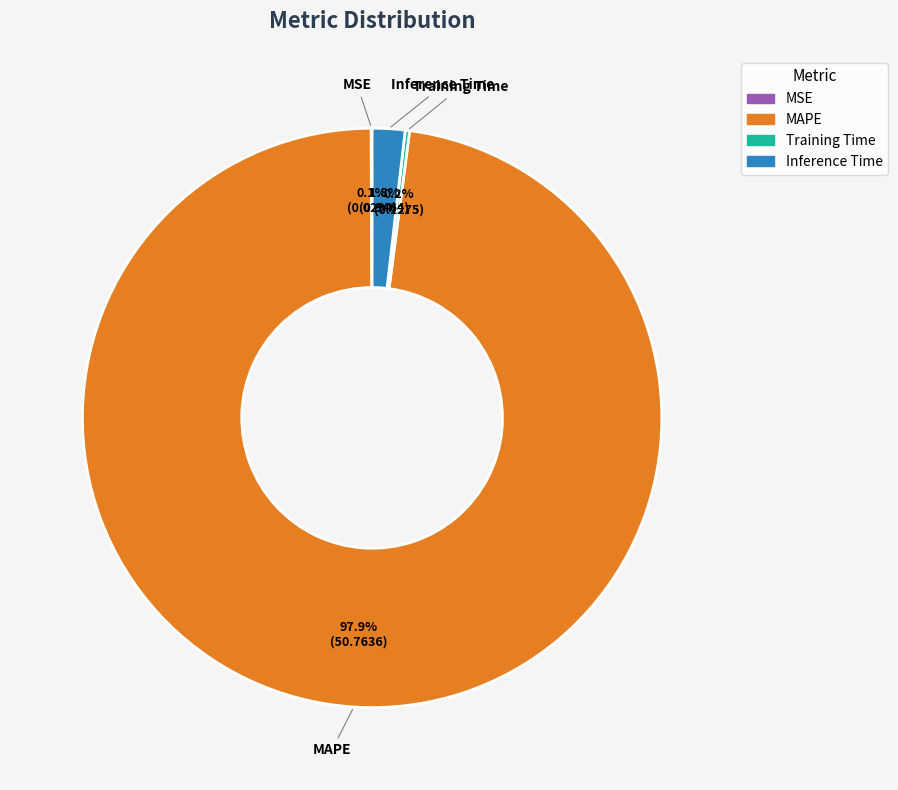

Is there a majority slice in this chart?

Yes